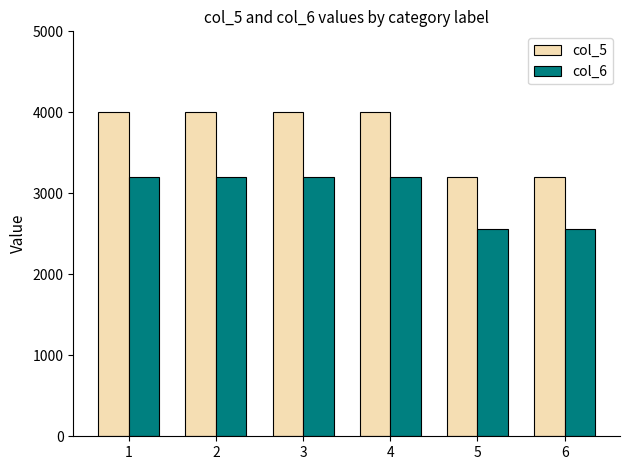

Reading right to left, extract all data points from this chart.

col_5: 3200	3200	4000	4000	4000	4000
col_6: 2560	2560	3200	3200	3200	3200